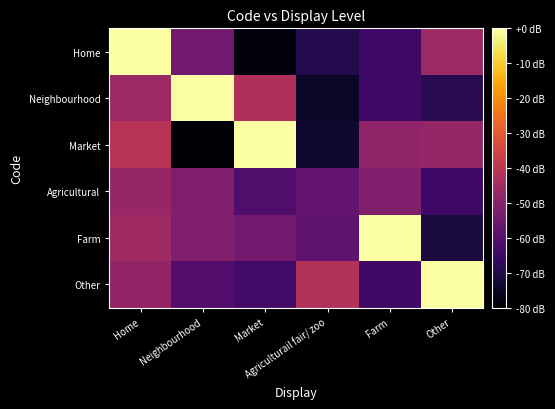

Reading right to left, transcribe all the data shown in this chart.

Home: Other=-46.2	Farm=-63.9	Agriculturail fair/ zoo=-69.3	Market=-78.0	Neighbourhood=-55.0	Home=0.0
Neighbourhood: Other=-68.3	Farm=-64.0	Agriculturail fair/ zoo=-74.6	Market=-42.3	Neighbourhood=0.0	Home=-46.2
Market: Other=-47.3	Farm=-48.5	Agriculturail fair/ zoo=-73.3	Market=0.0	Neighbourhood=-78.8	Home=-40.8
Agricultural: Other=-64.5	Farm=-51.6	Agriculturail fair/ zoo=-57.3	Market=-61.0	Neighbourhood=-52.2	Home=-47.3
Farm: Other=-71.4	Farm=0.0	Agriculturail fair/ zoo=-58.2	Market=-54.7	Neighbourhood=-51.7	Home=-45.6
Other: Other=0.0	Farm=-64.3	Agriculturail fair/ zoo=-41.9	Market=-63.7	Neighbourhood=-60.6	Home=-48.0